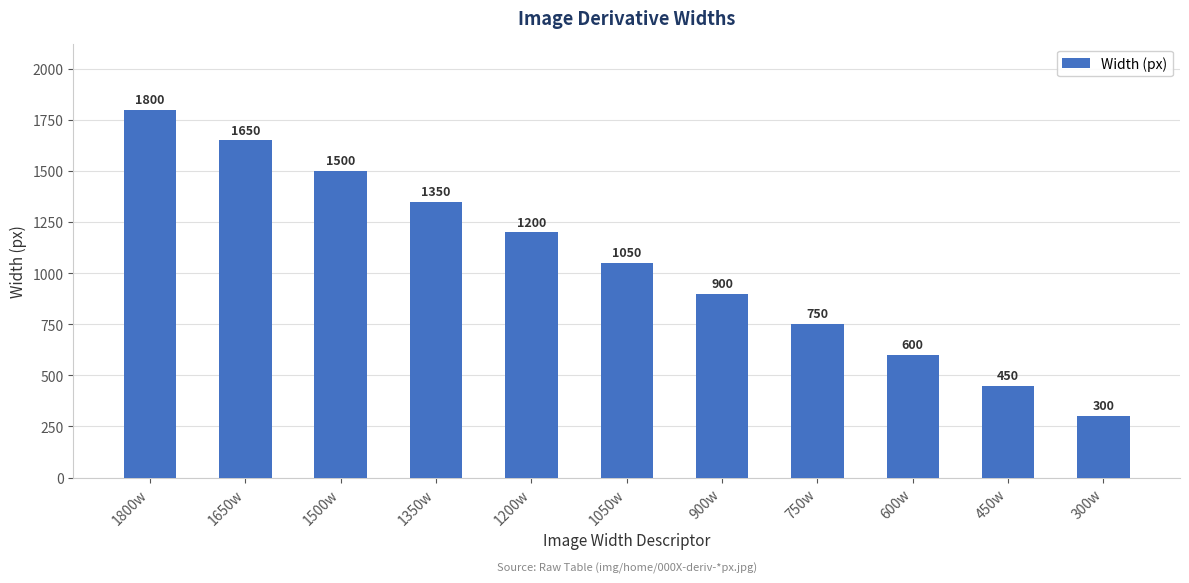

Where is the data nearest to the value 1050?

1050w